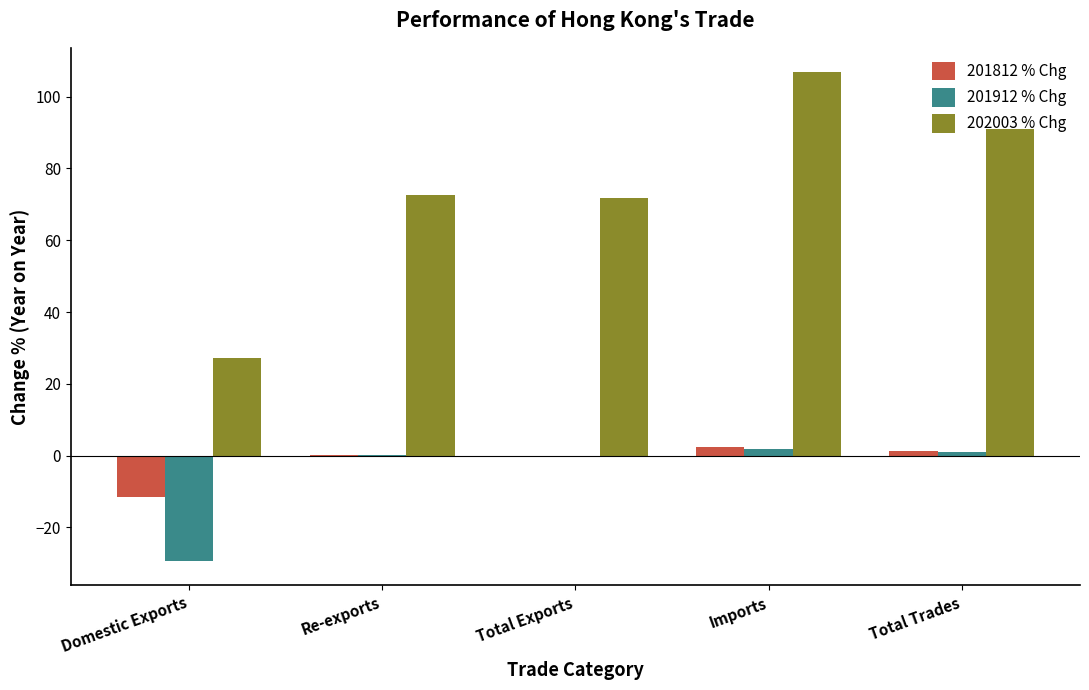

What is the average value of the 201912 % Chg series?

-5.3